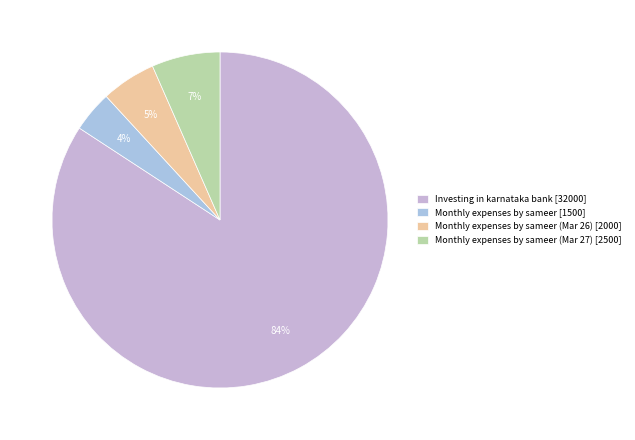

Is there a majority slice in this chart?

Yes